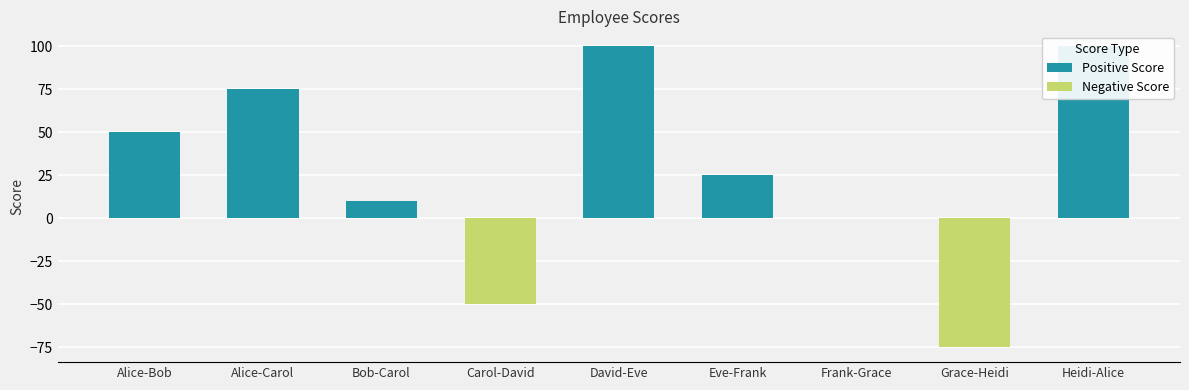

What is the sum of all Positive Score values?

360